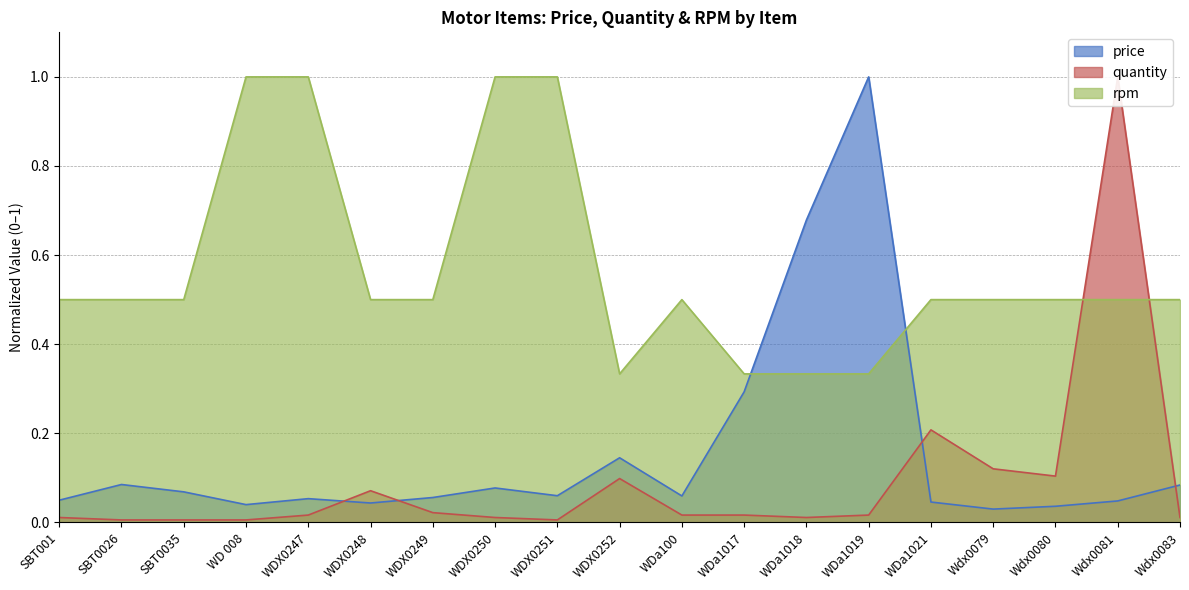

What is the difference between the maximum and second lowest values in the rpm series?

0.7